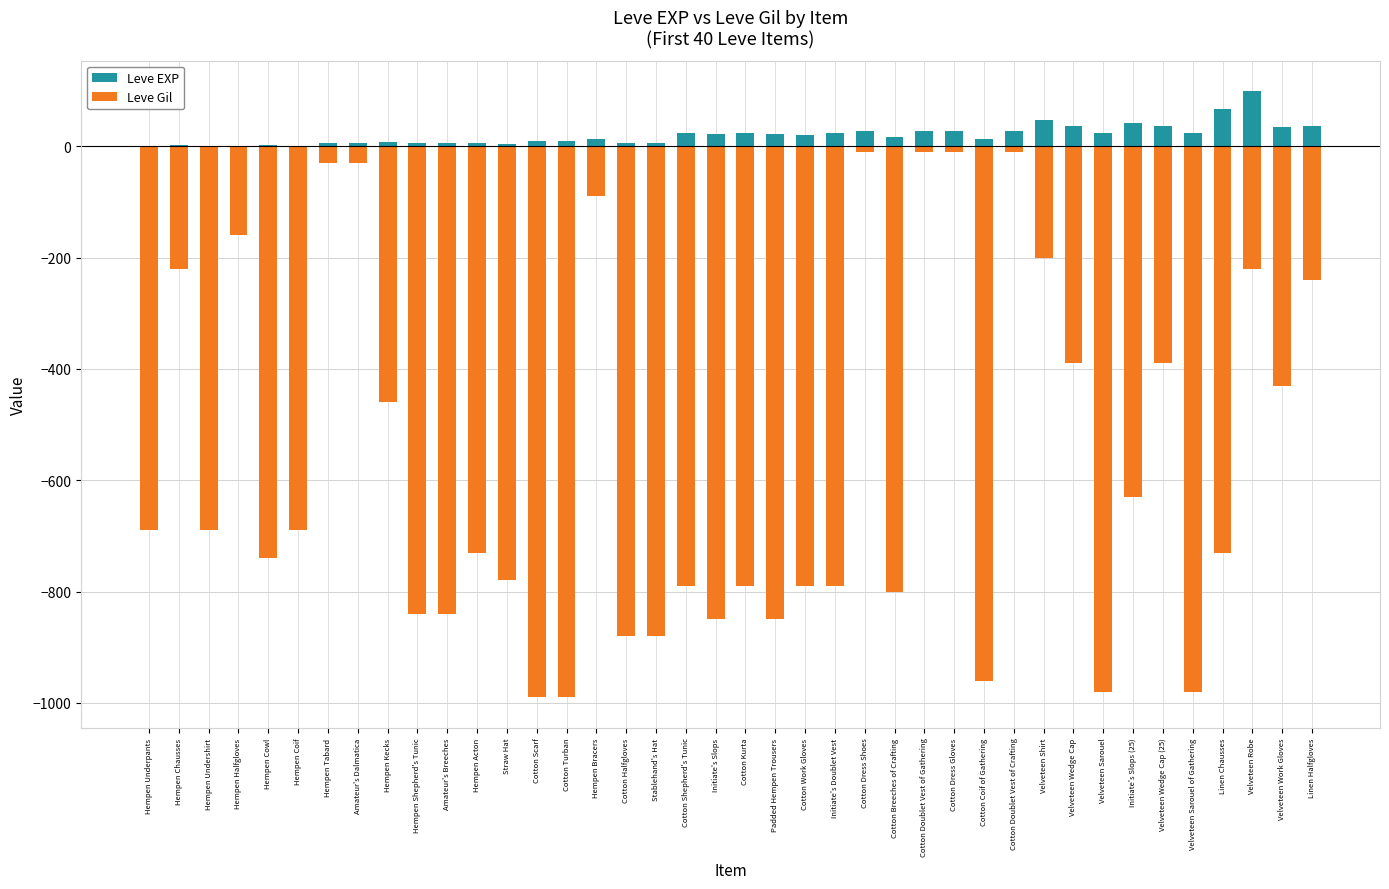

At which category is the sum across all series the highest?

Cotton Dress Shoes